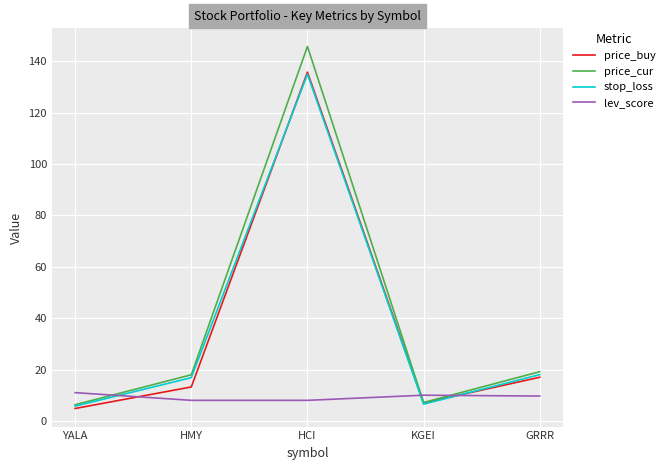

The price_cur series shows 206.7 at HCI. True or false?

False